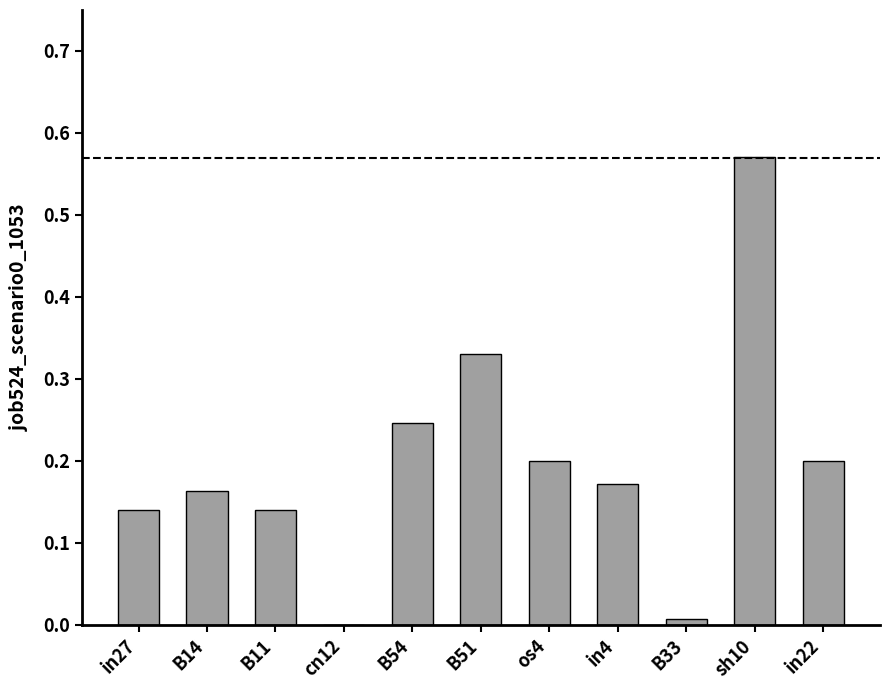

What is the change in value from B11 to sh10?

+0.4